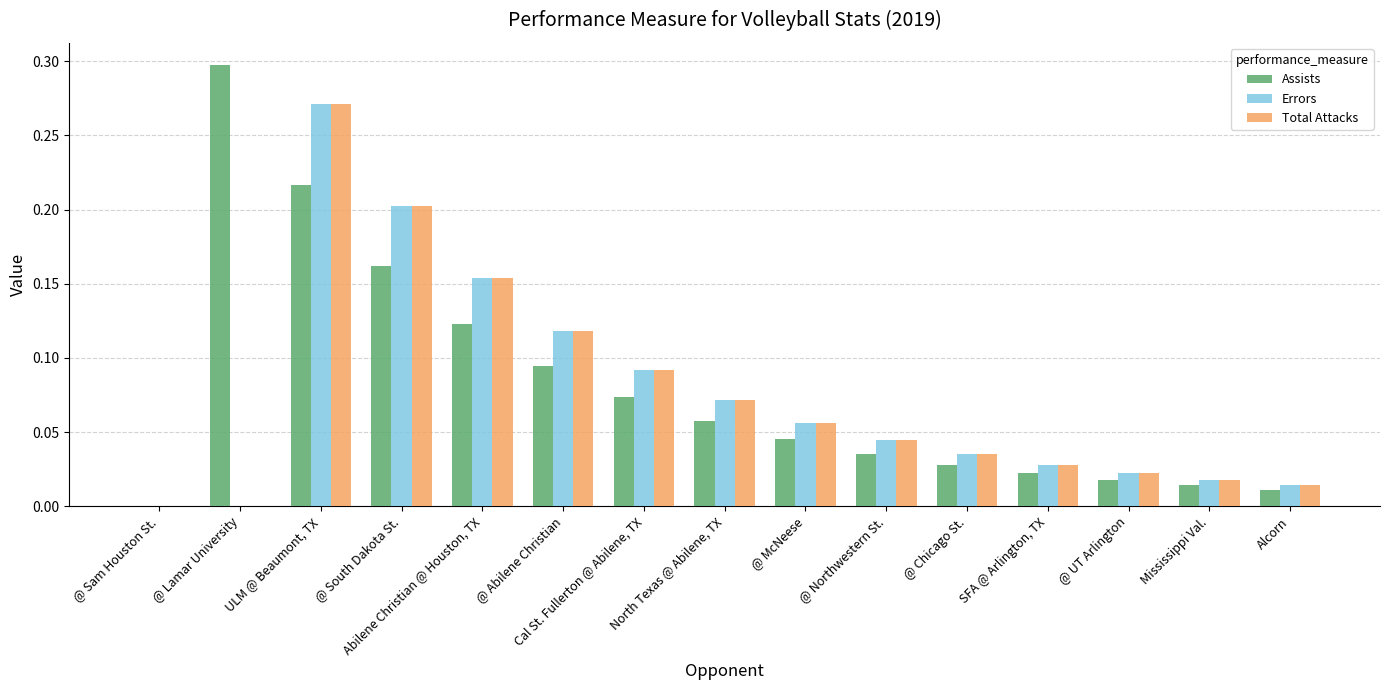

What is the sum of all Errors values?

1.1